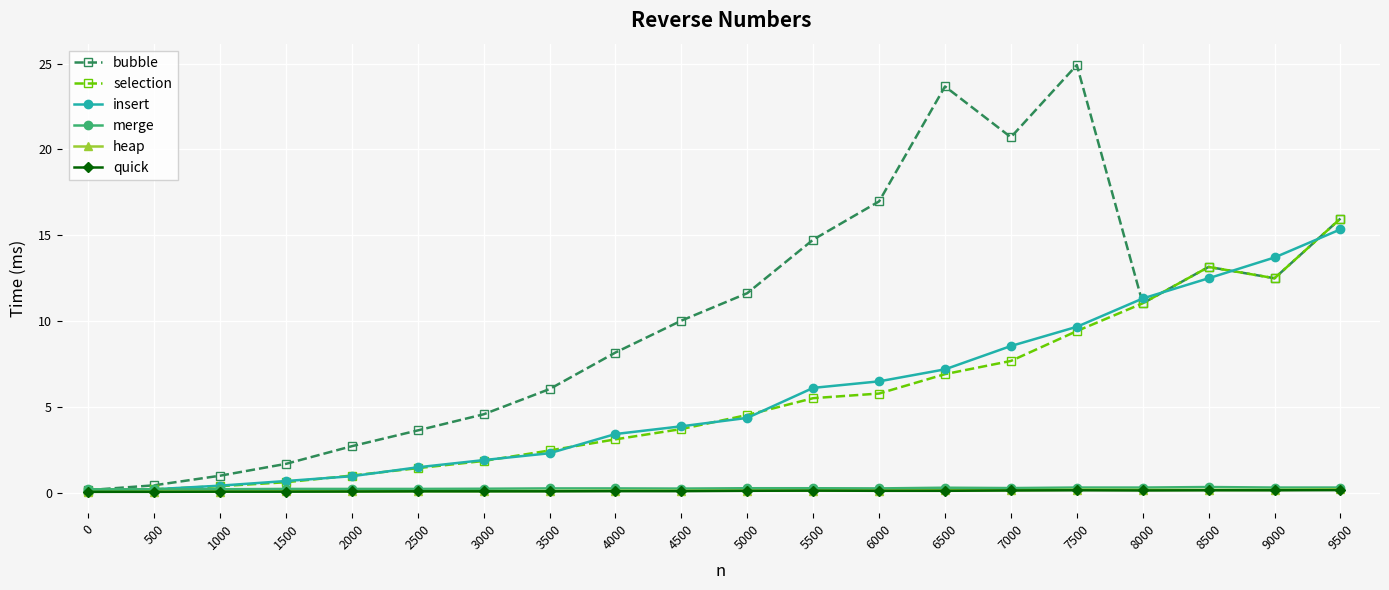

Which series changed the most between 2500 and 9500?

selection